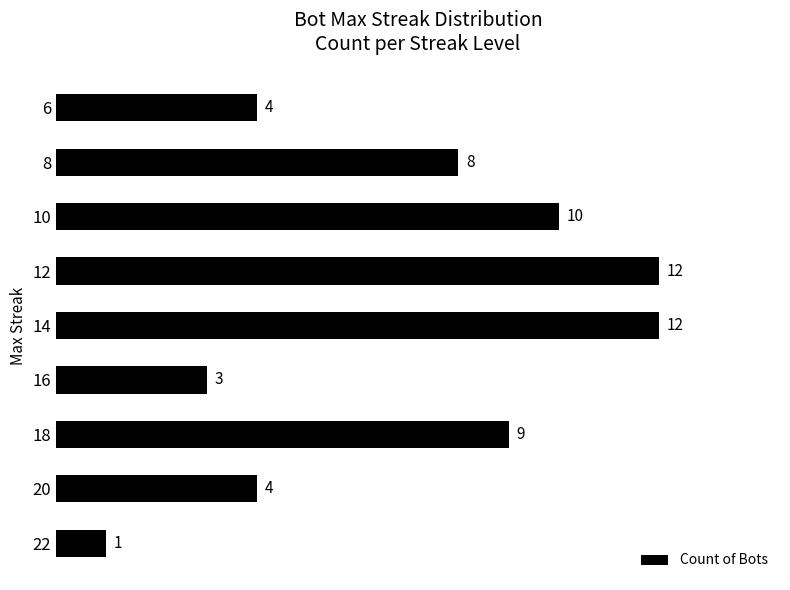

How many series are shown in this chart?

1